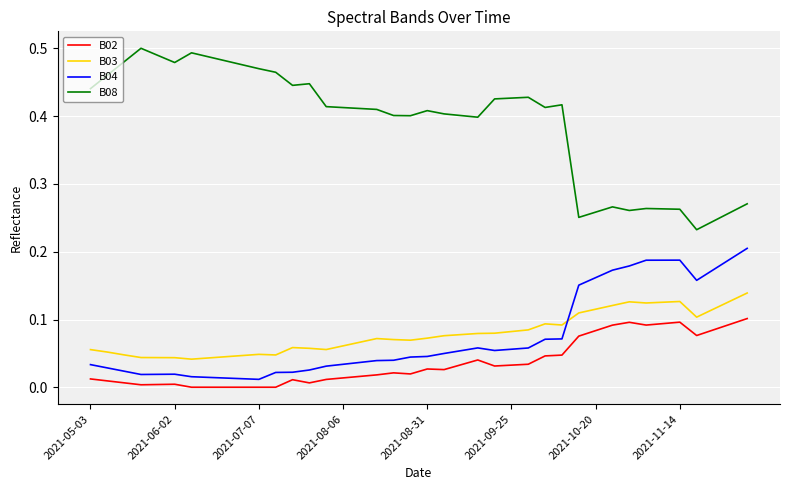

How many lines are shown in the chart?

4